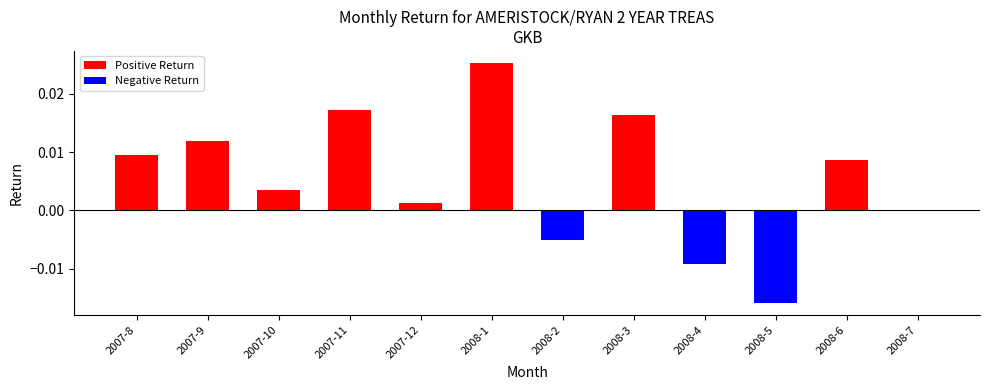

At which label does Negative Return reach its peak?

2007-8